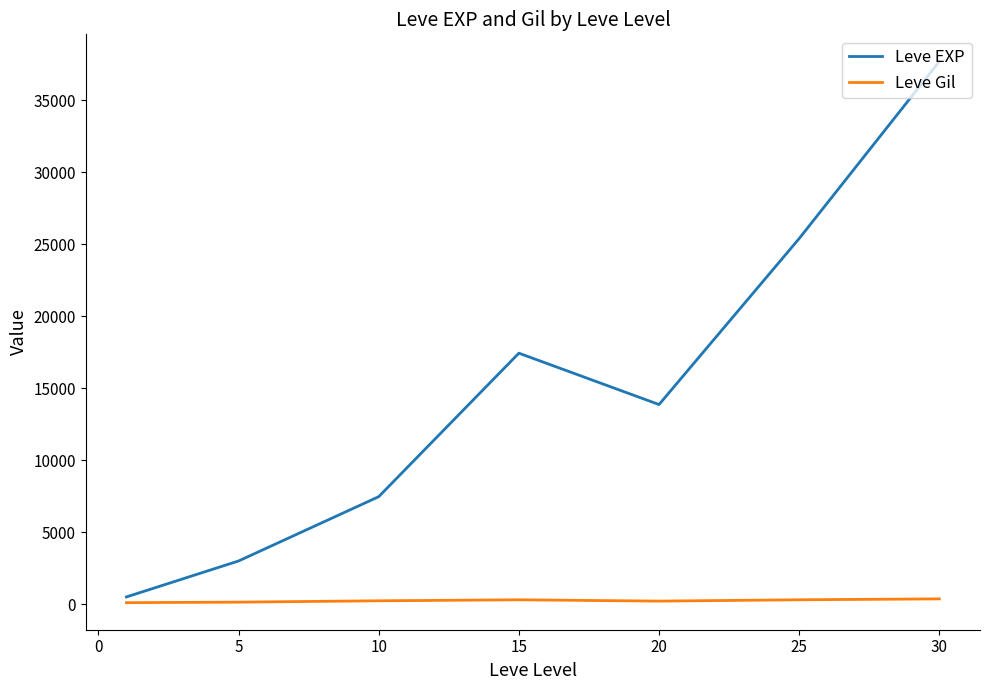

Which series has the largest total across all categories?

Leve EXP